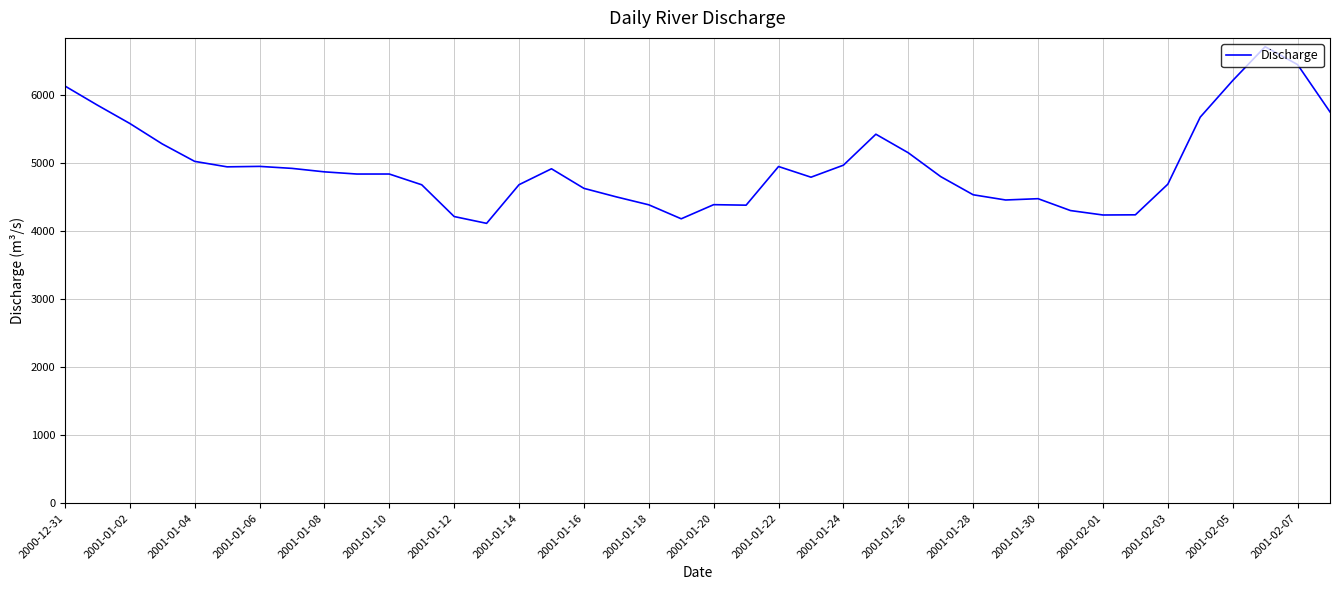

What is the difference between the maximum and minimum values?

2597.3